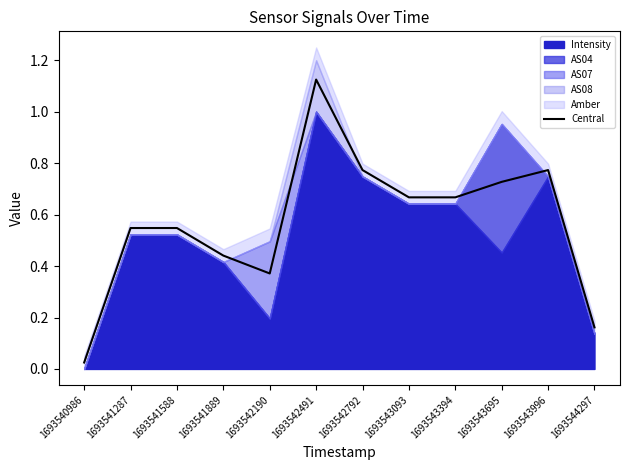

Which category has the lowest value in the Central series?

1693540986